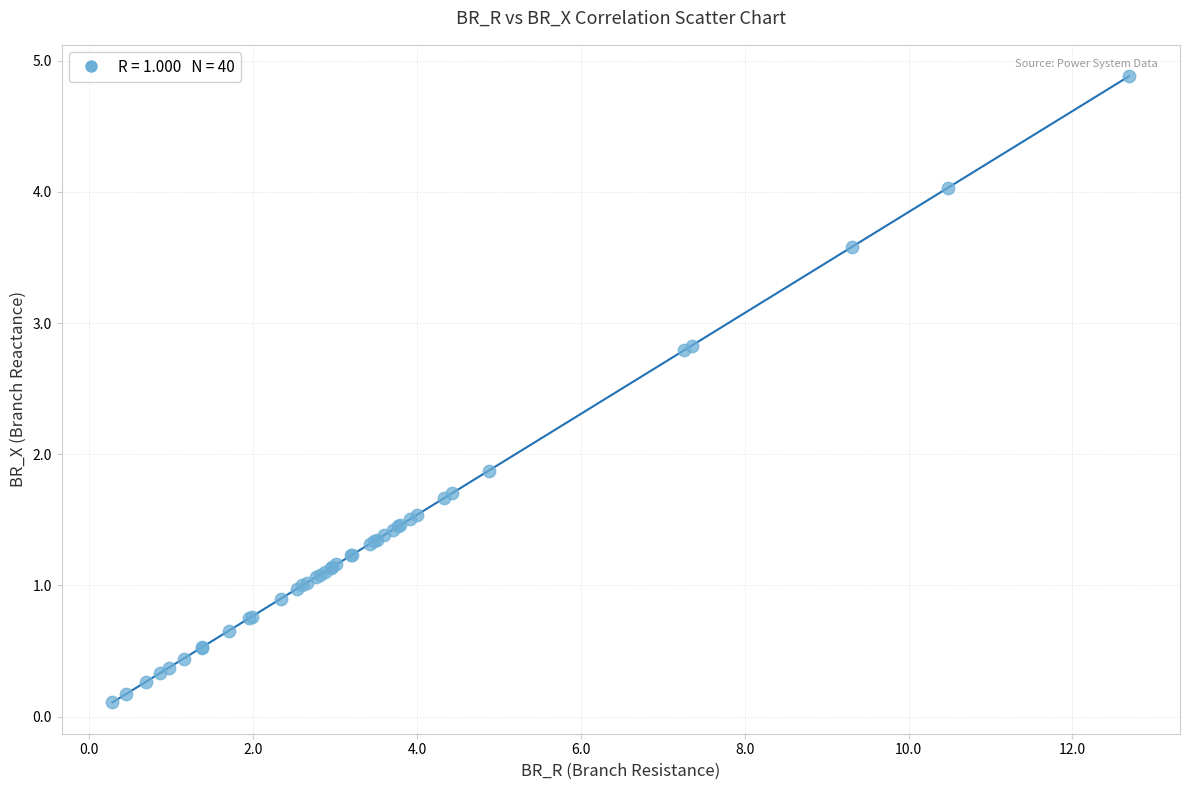

What Y value in the scatter plot is closest to 2?

1.9